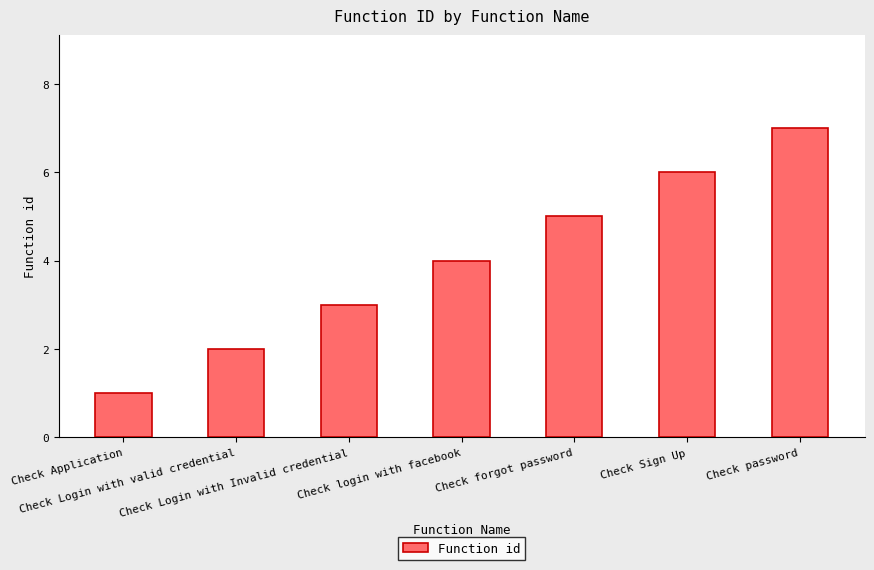

What is the change in value from Check Application to Check Login with Invalid credential?

+2